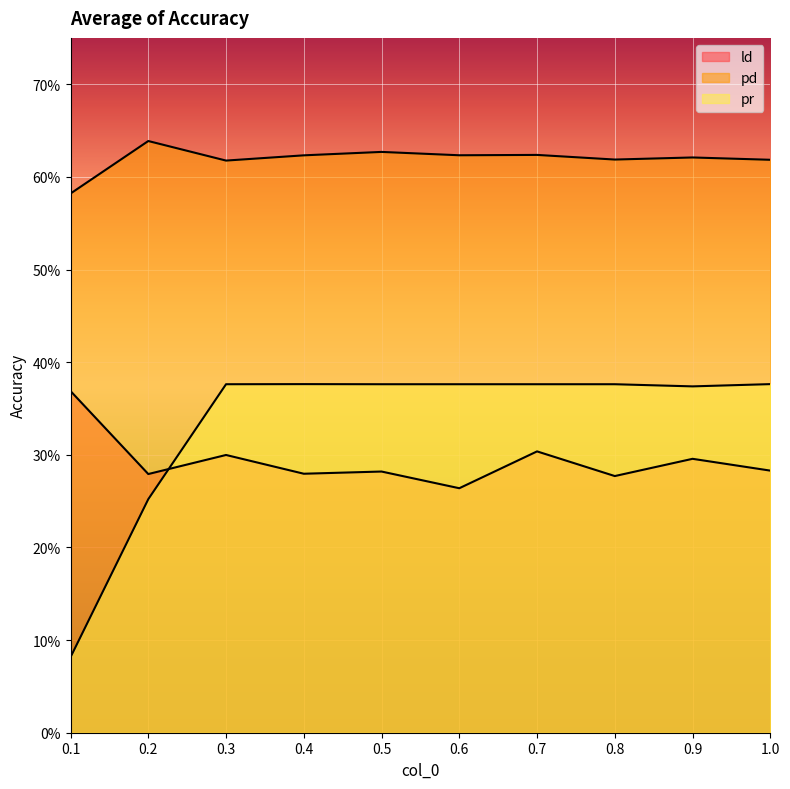

Reading left to right, extract all data points from this chart.

ld: 0.4	0.3	0.3	0.3	0.3	0.3	0.3	0.3	0.3	0.3
pd: 0.6	0.6	0.6	0.6	0.6	0.6	0.6	0.6	0.6	0.6
pr: 0.1	0.3	0.4	0.4	0.4	0.4	0.4	0.4	0.4	0.4